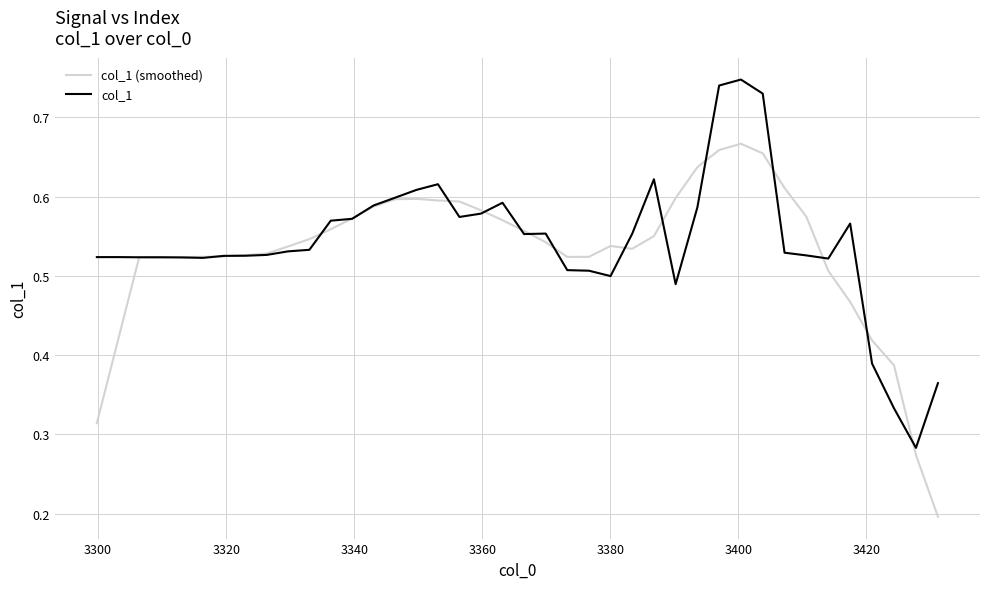

List the series in order of their peak value, highest first.

col_1, col_1 (smoothed)